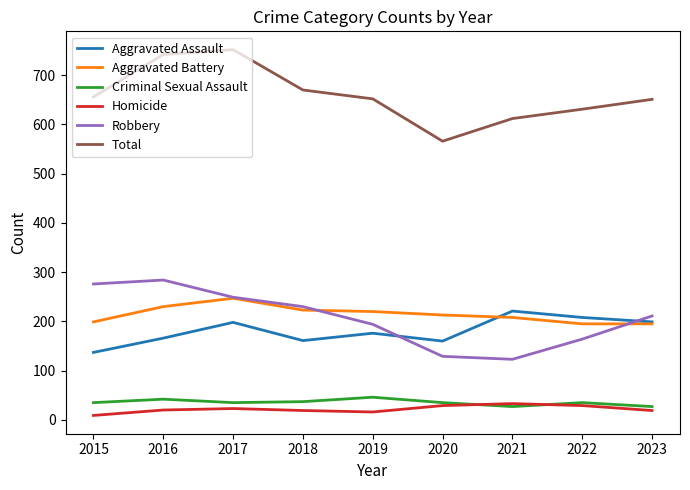

What is the sum of the Aggravated Battery values at 2018 and 2022?

418